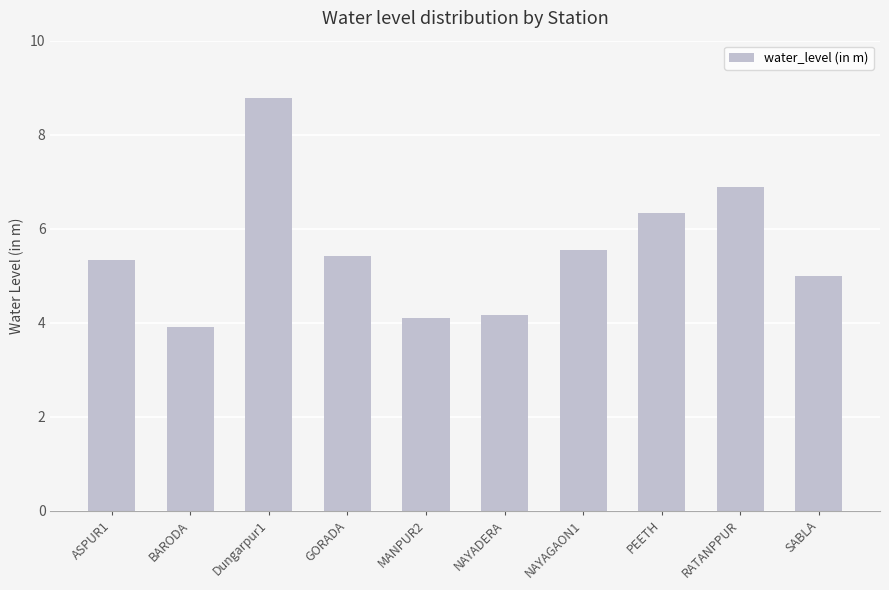

How many distinct data groups are displayed?

1